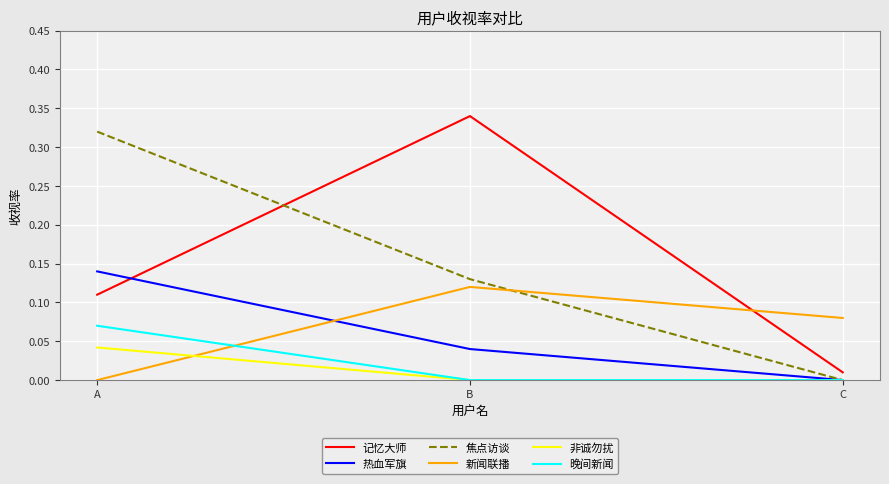

True or false: 热血军旗 has a value of 0.0 at C.

True